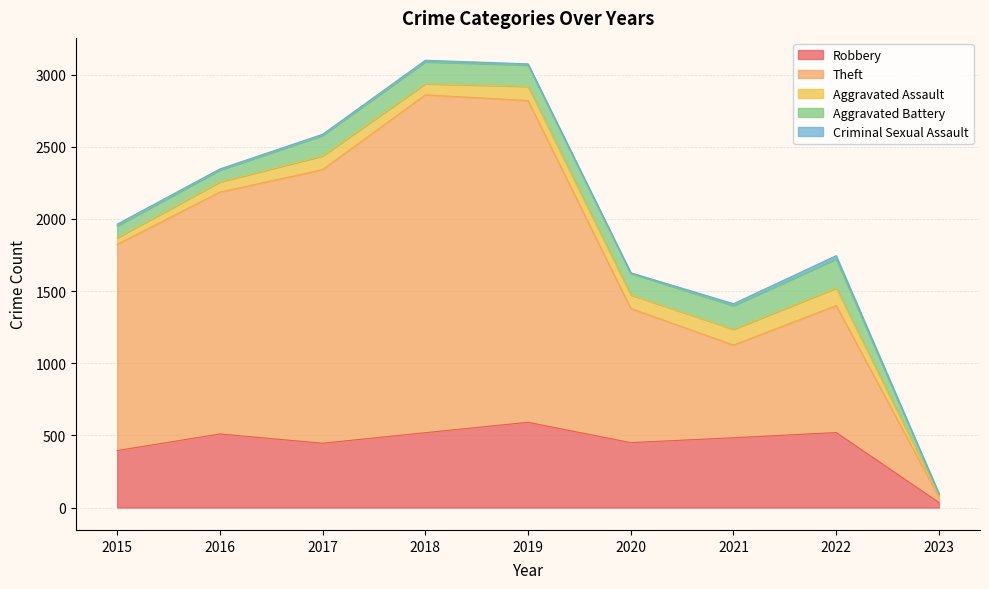

At which label does Theft first exceed 1429?

2016